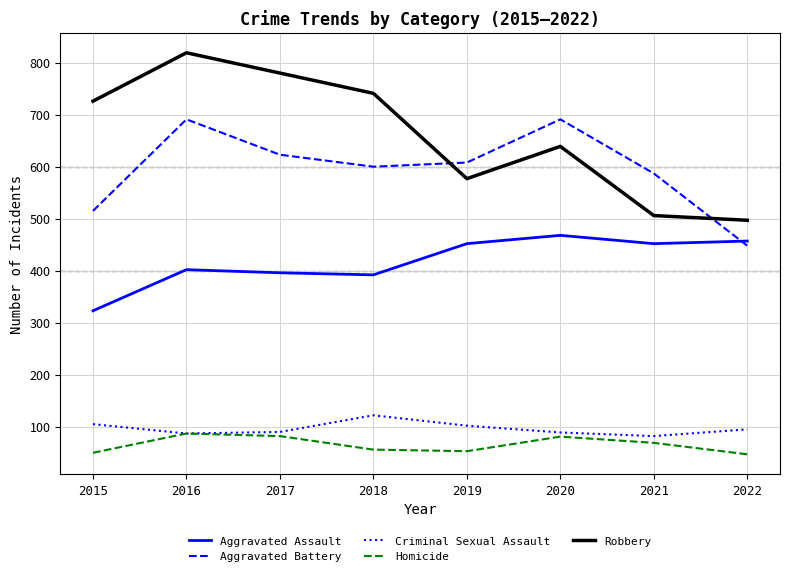

The value of Homicide at 2020 is 28. True or false?

False